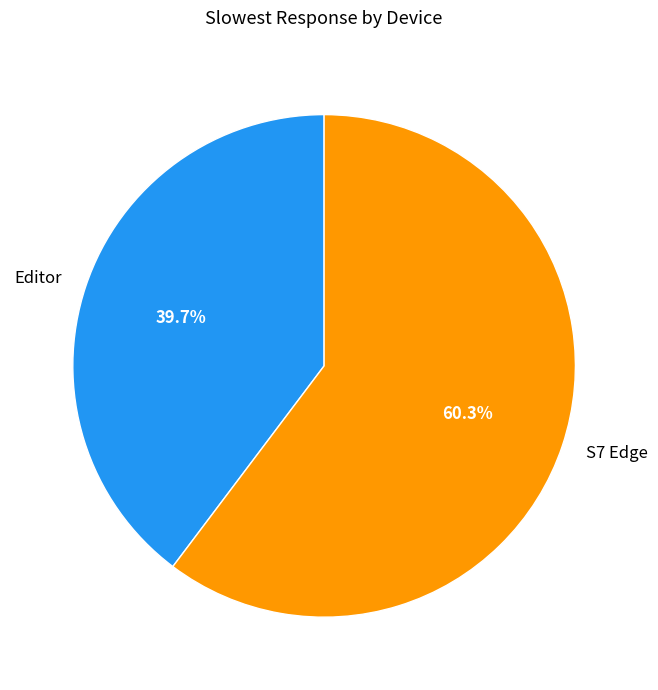

Which slice is the largest?

S7 Edge